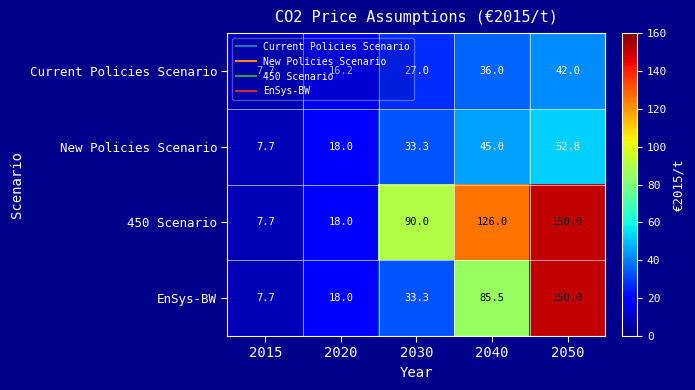

At which label is Current Policies Scenario closest to 24?

2030